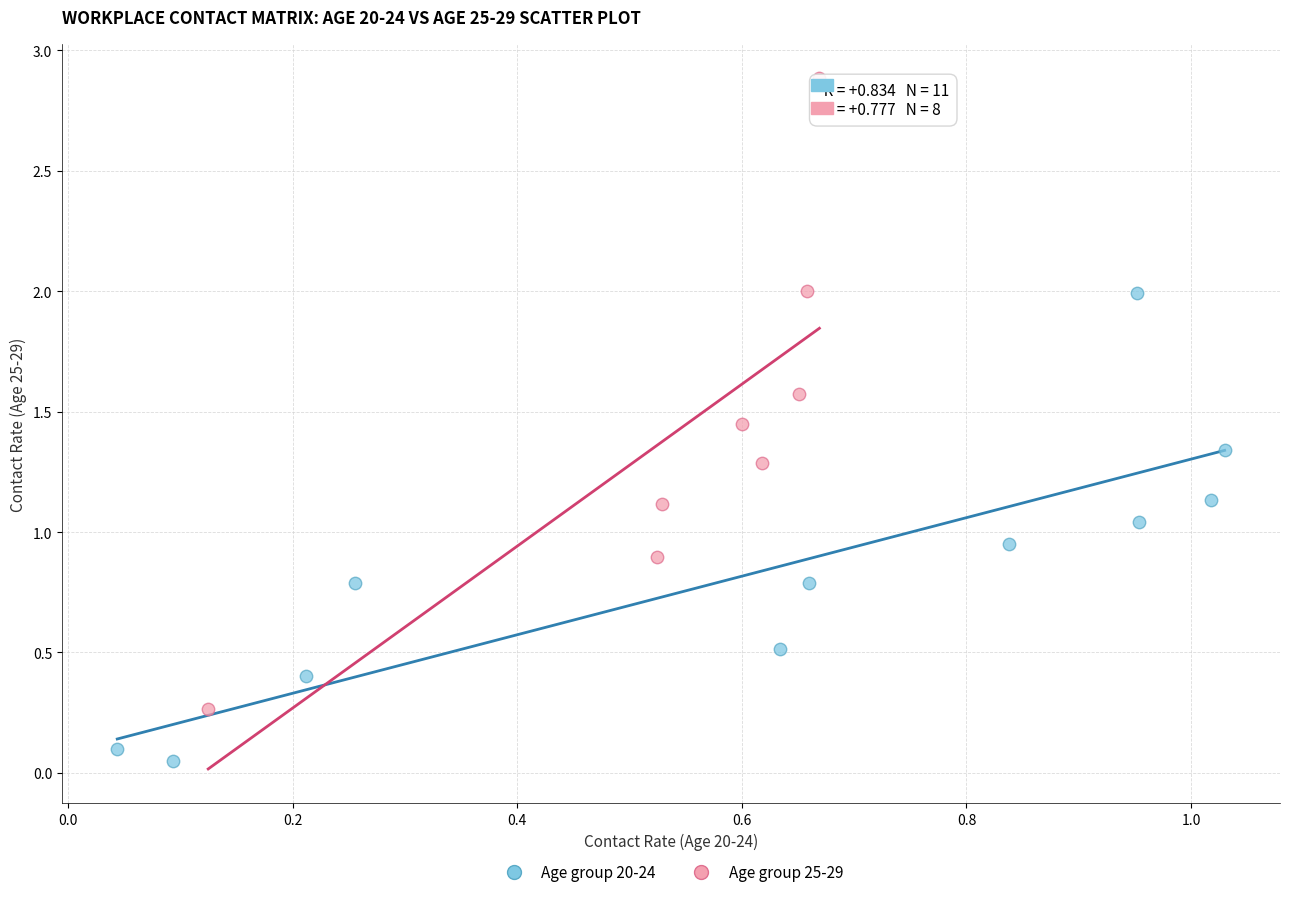

Which series reaches the maximum Y coordinate?

Age group 25-29